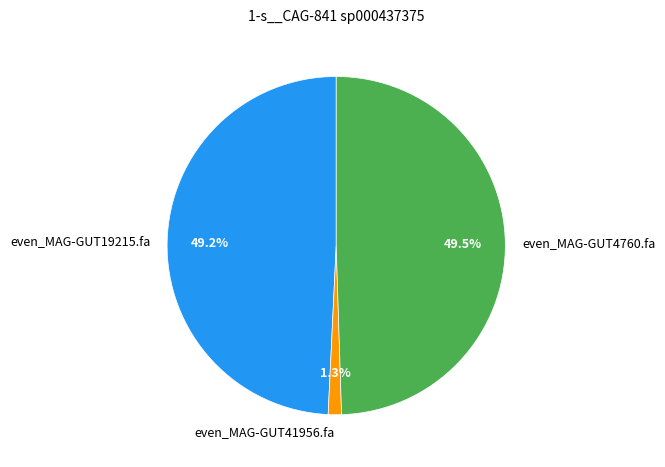

The even_MAG-GUT19215.fa slice represents 49% of the pie. True or false?

True